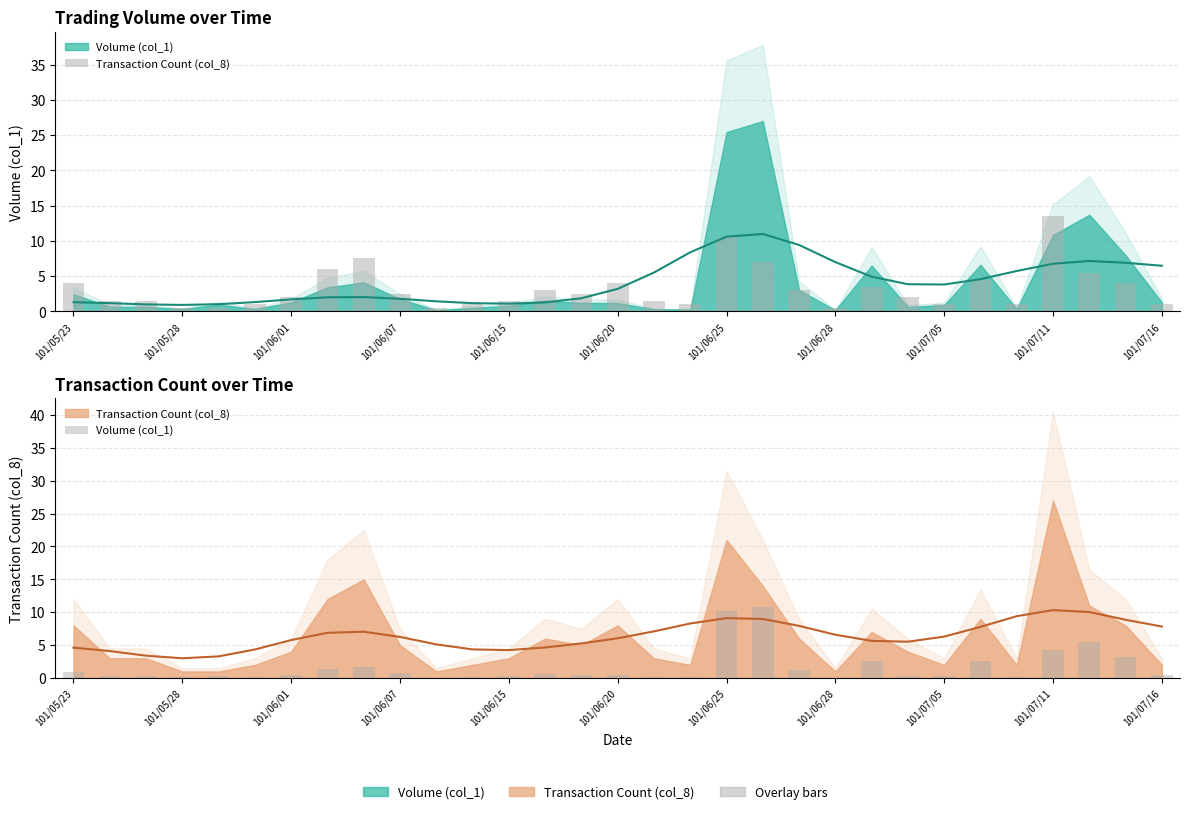

What is the difference between the second highest and second lowest values in the Transaction Count (col_8) series?

10.0